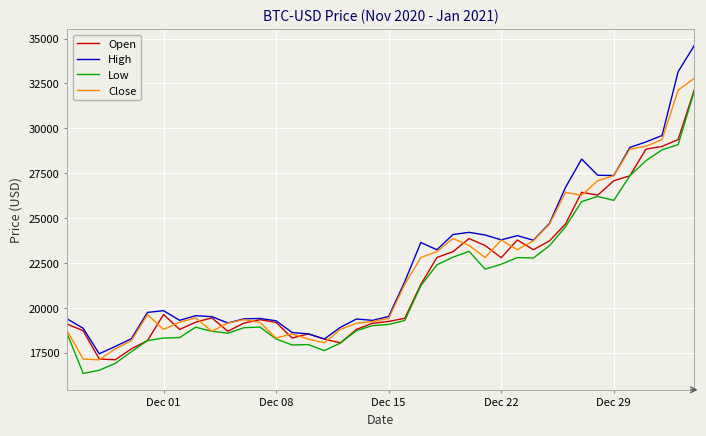

What is the greatest value displayed?

34608.6